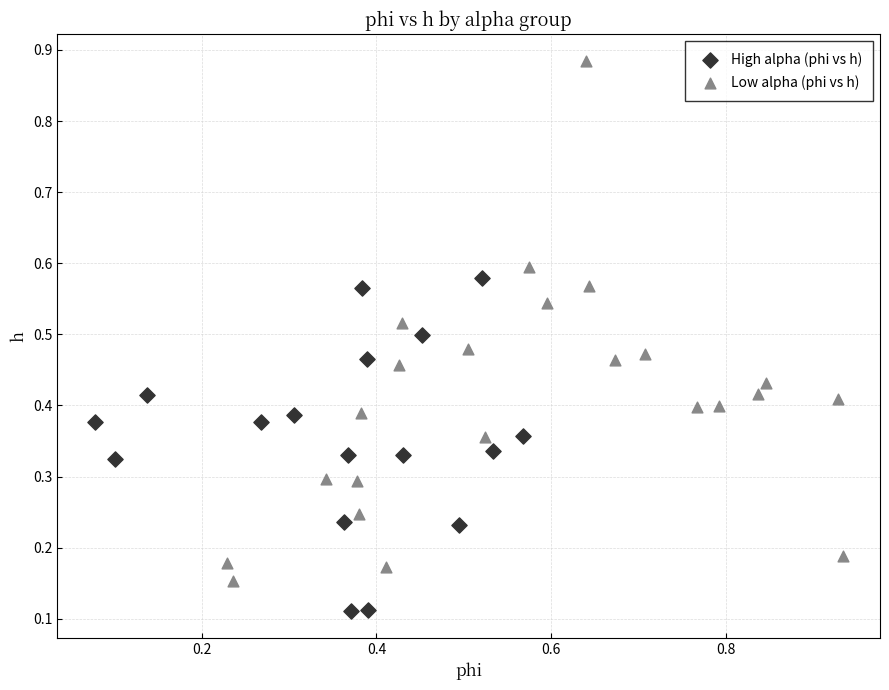

Which series has the widest spread of Y values?

Low alpha (phi vs h)